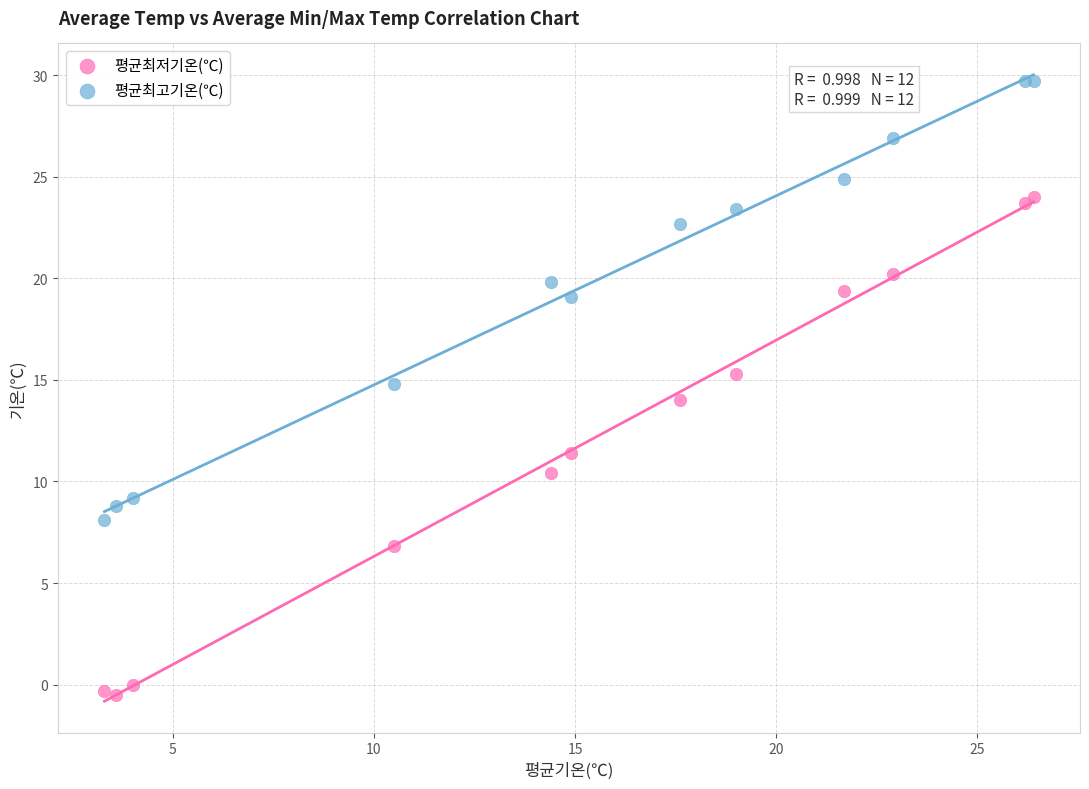

Which series has the largest Y range (max minus min)?

평균최저기온(℃)